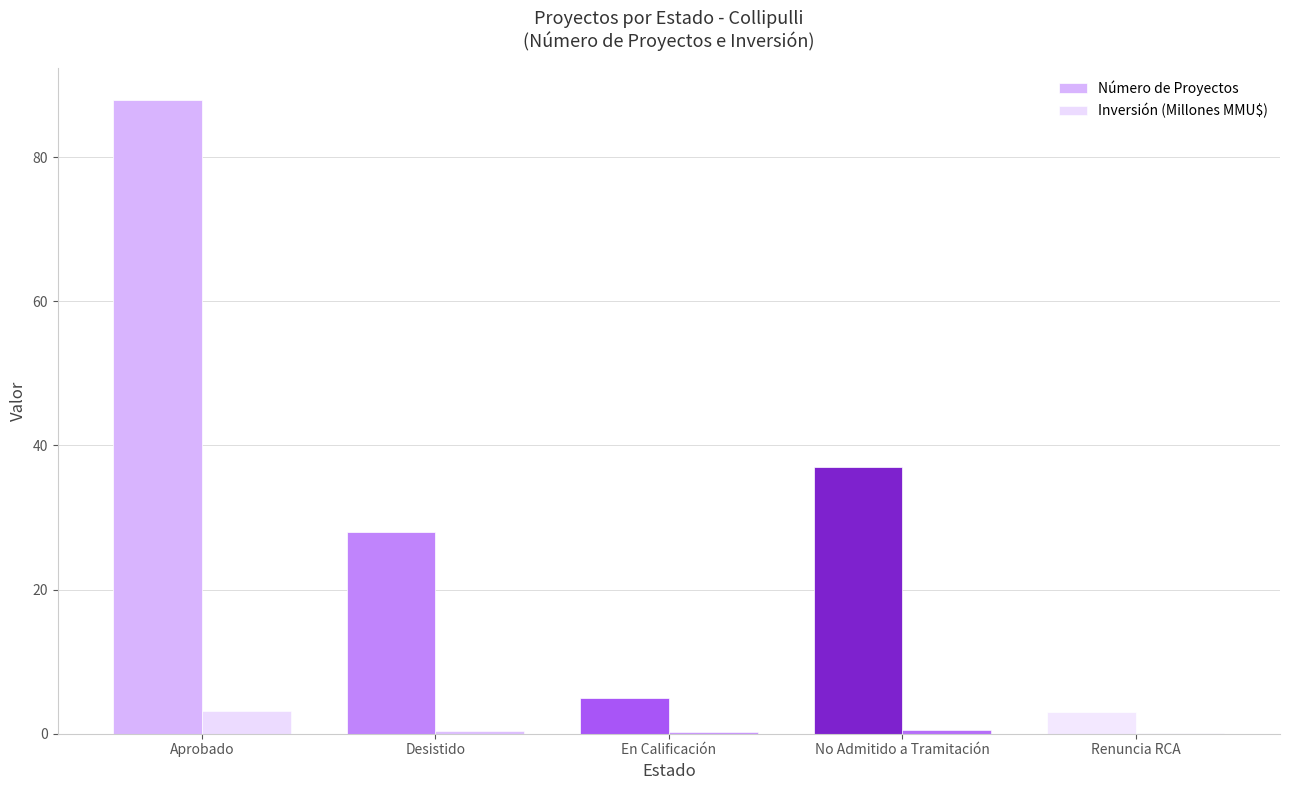

Does the chart contain stacked bars?

No